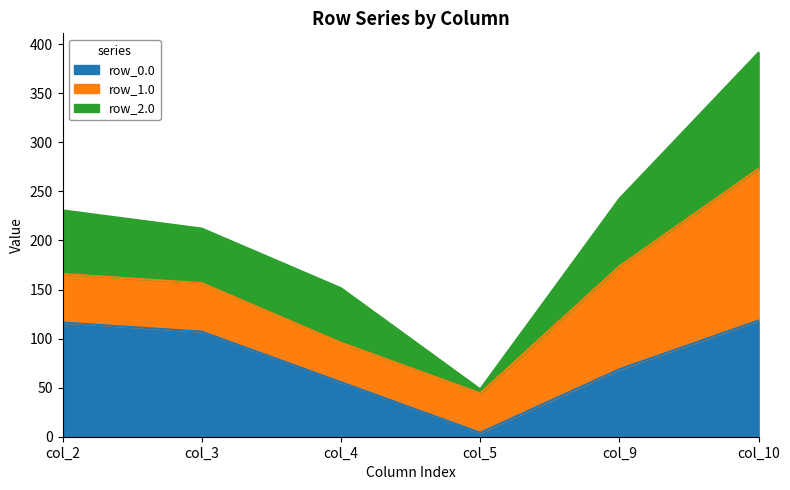

Which series changed the most between col_2 and col_3?

row_2.0